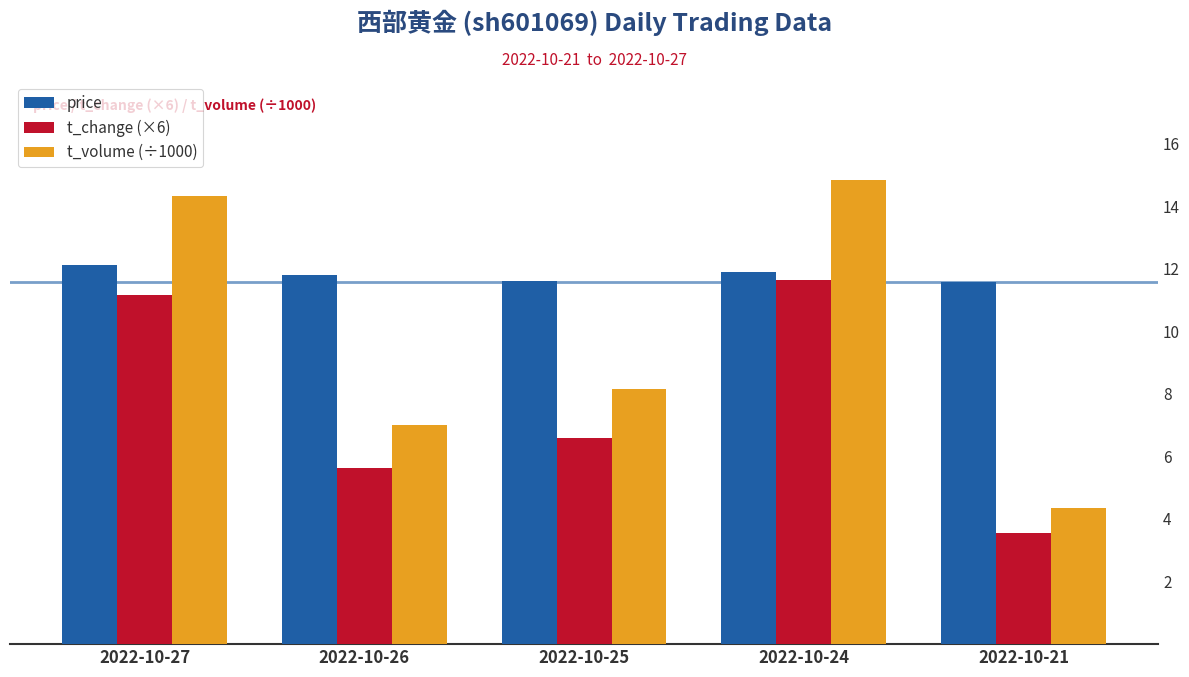

What is the sum of the price values at 2022-10-25 and 2022-10-24?

23.5